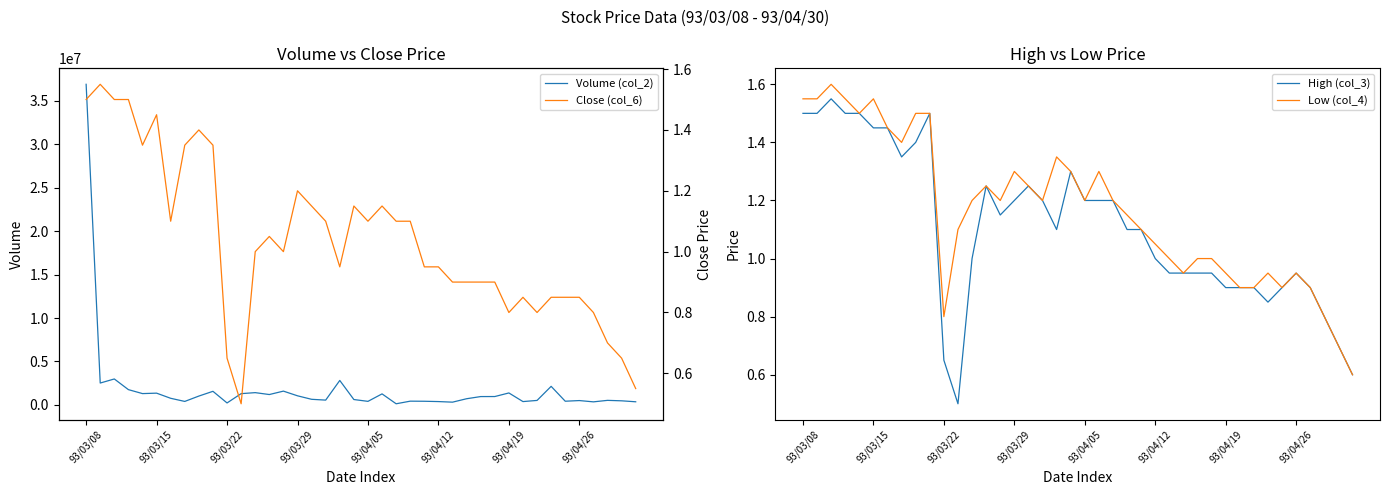

What is the maximum value for High (col_3)?

1.6